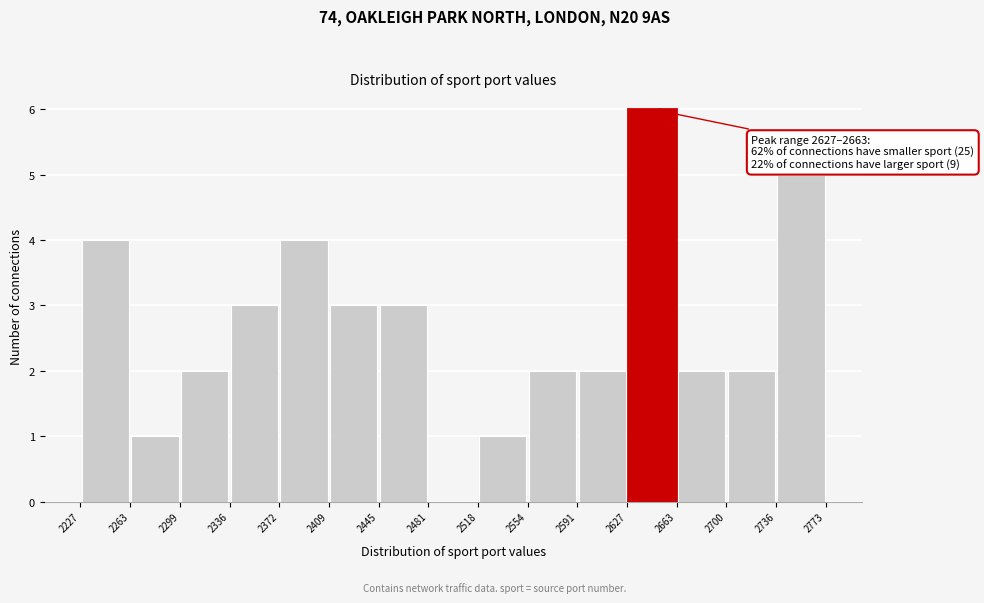

Over which range of the x-axis is the bar tallest?

2627 to 2663